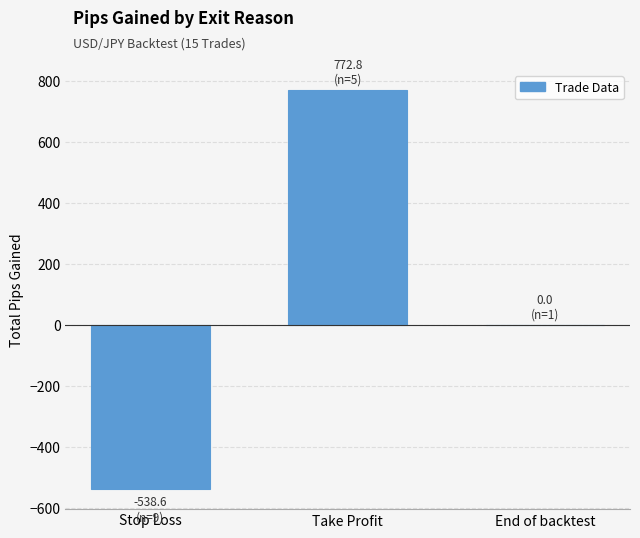

The chart shows a value of -331.7 at Stop Loss. True or false?

False